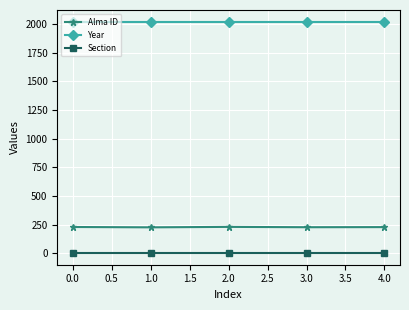

True or false: Section has more than 2 interior local peaks.

False